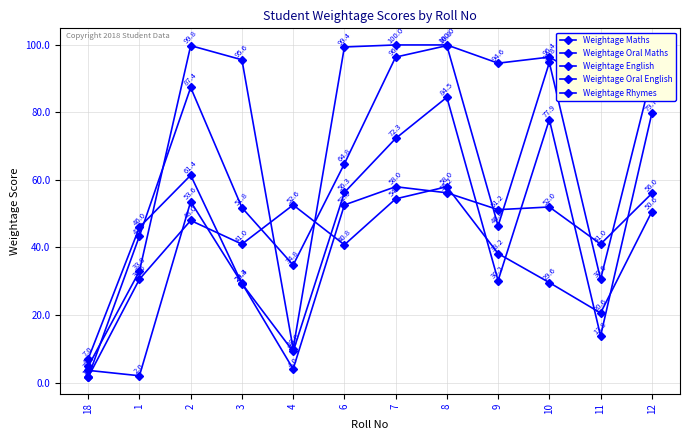

What is the difference between the Weightage English values at 7 and 12?

7.4